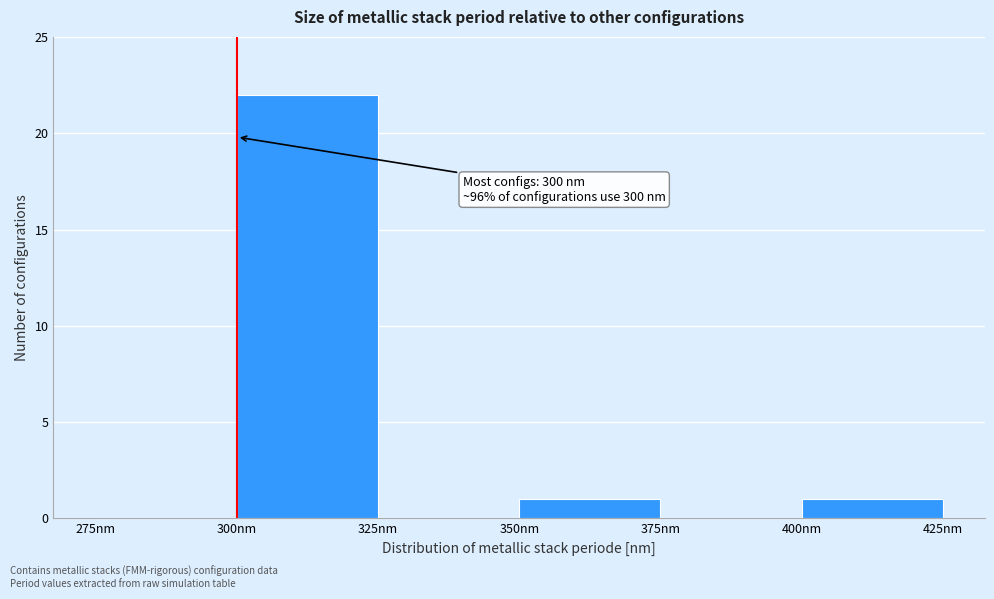

Over which range of the x-axis is the bar tallest?

300 to 325